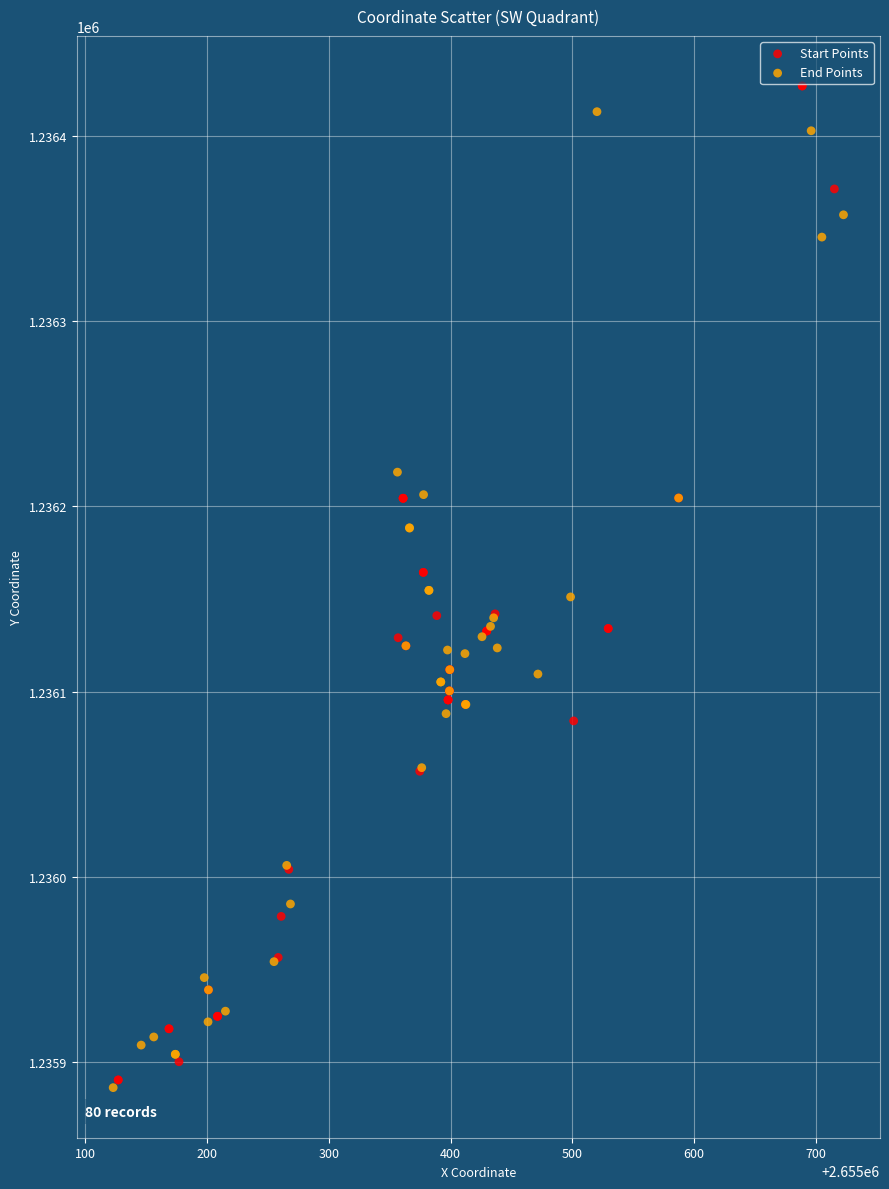

Which series has the largest Y range (max minus min)?

Start Points